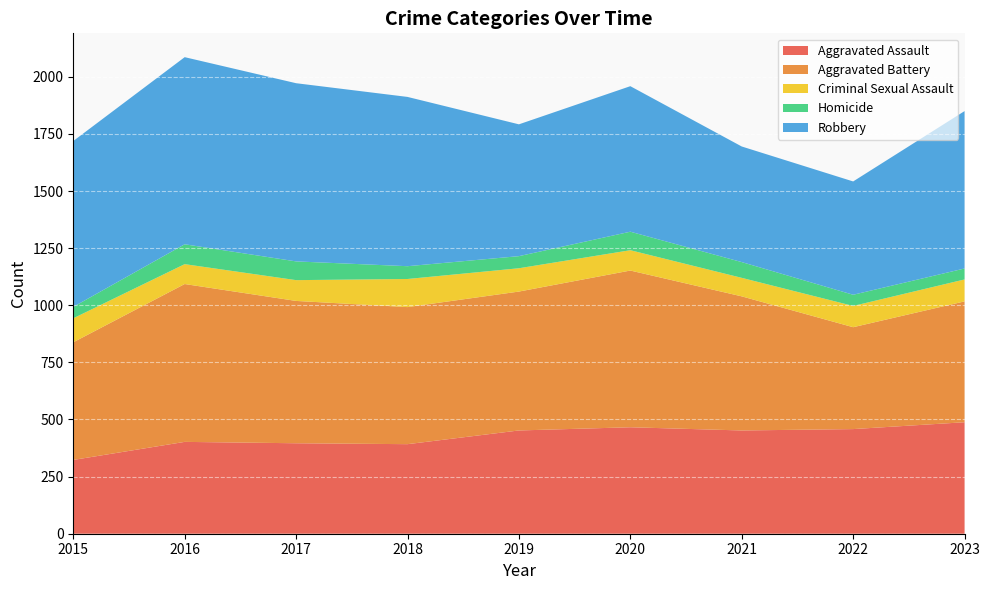

Reading right to left, what are all the values shown in this chart?

Aggravated Assault: 2023=488	2022=458	2021=452	2020=466	2019=452	2018=392	2017=396	2016=402	2015=323
Aggravated Battery: 2023=529	2022=446	2021=587	2020=686	2019=608	2018=600	2017=623	2016=691	2015=515
Criminal Sexual Assault: 2023=96	2022=93	2021=81	2020=89	2019=102	2018=123	2017=91	2016=87	2015=105
Homicide: 2023=48	2022=49	2021=69	2020=81	2019=53	2018=56	2017=82	2016=87	2015=50
Robbery: 2023=689	2022=496	2021=506	2020=637	2019=577	2018=741	2017=780	2016=819	2015=726